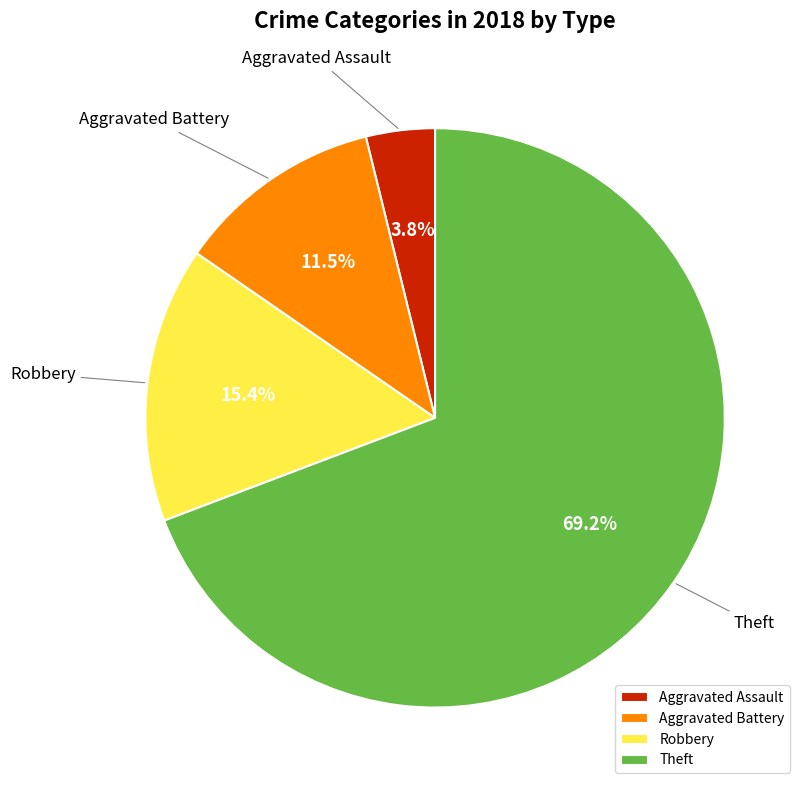

How many segments does this pie chart have?

4